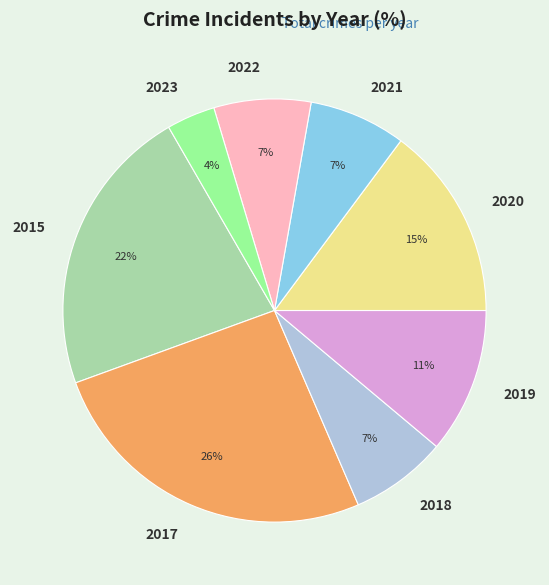

Combined, do 2018 and 2022 account for over 50%?

No